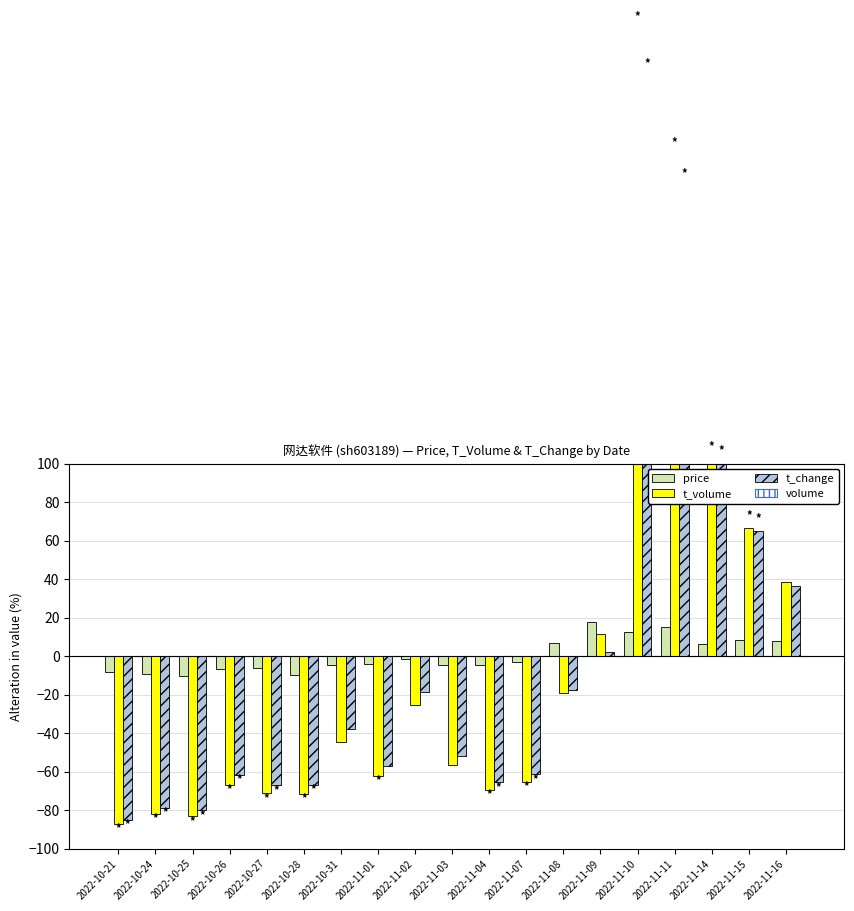

True or false: volume has a value of 0.0 at 2022-11-11.

True